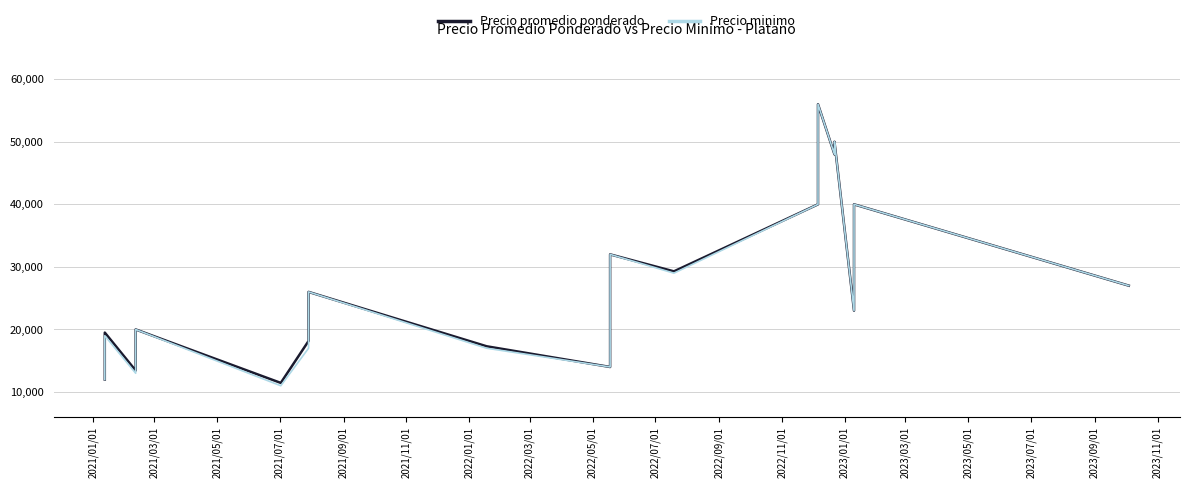

True or false: Precio promedio ponderado has more than 2 points higher than both neighbors.

True